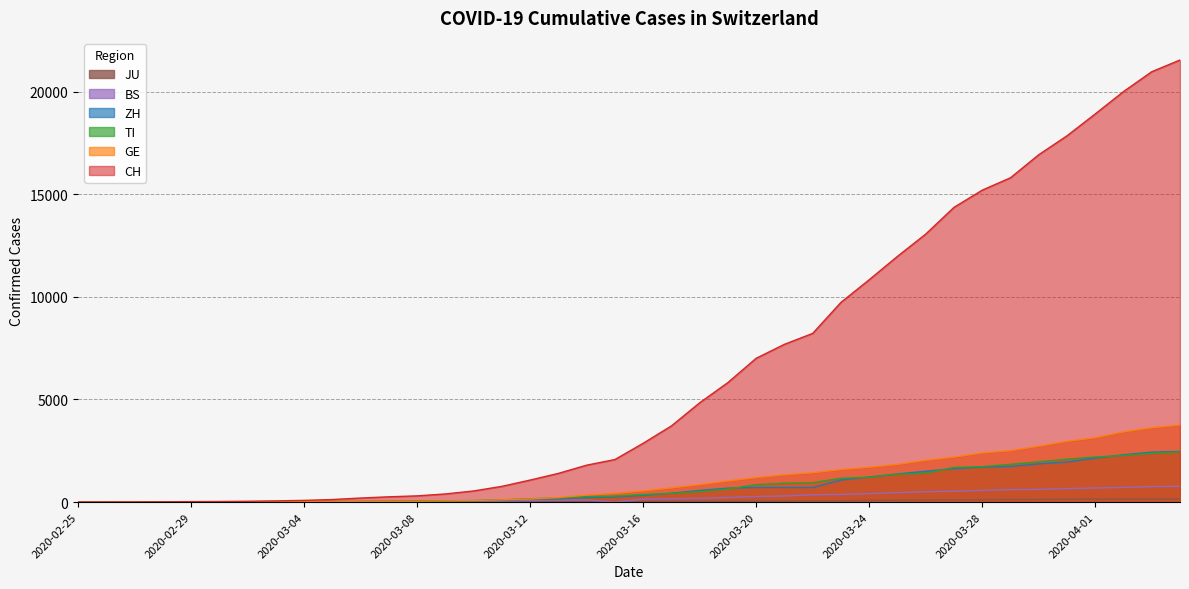

What is the label of the 14th point from the left?

2020-03-09